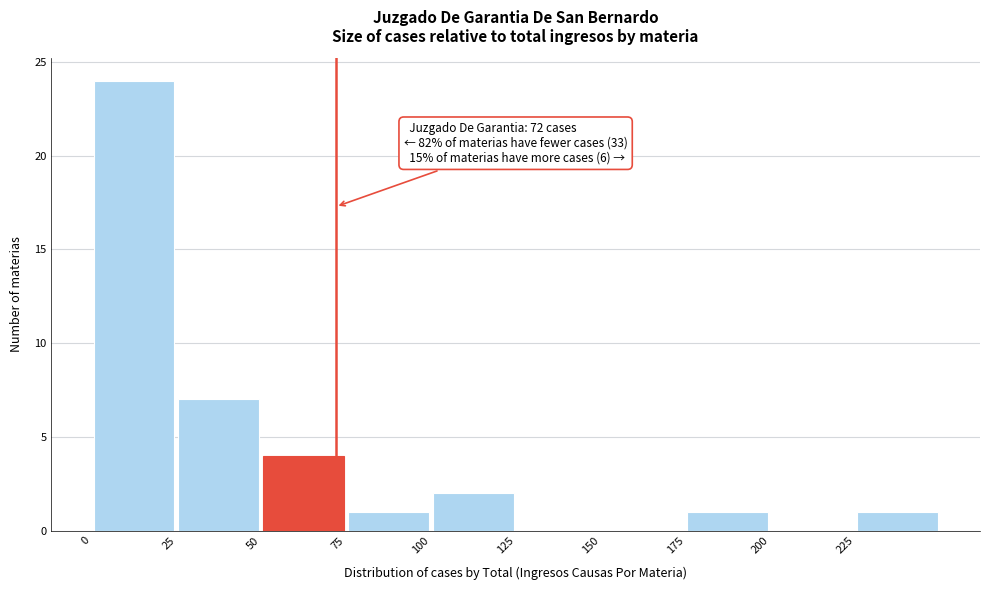

Which range on the x-axis has the tallest bar?

0 to 25